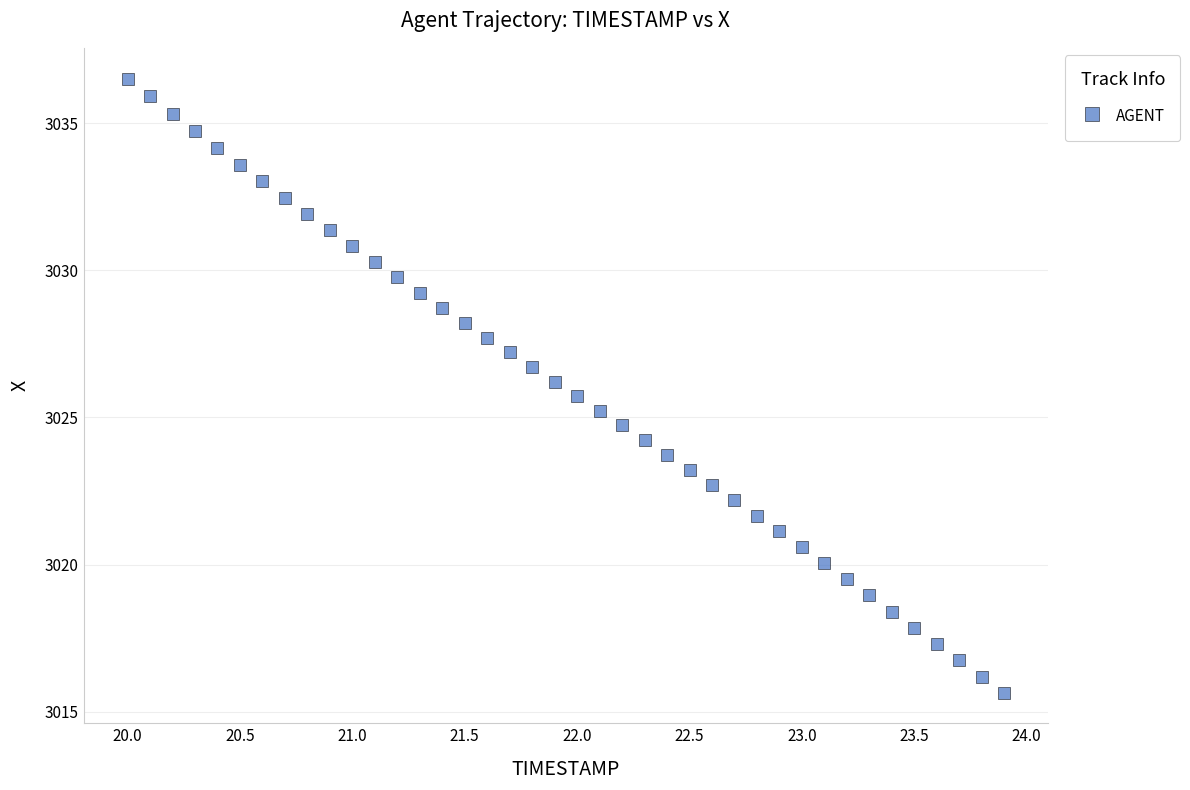

What is the range of X values (max minus min)?

3.9